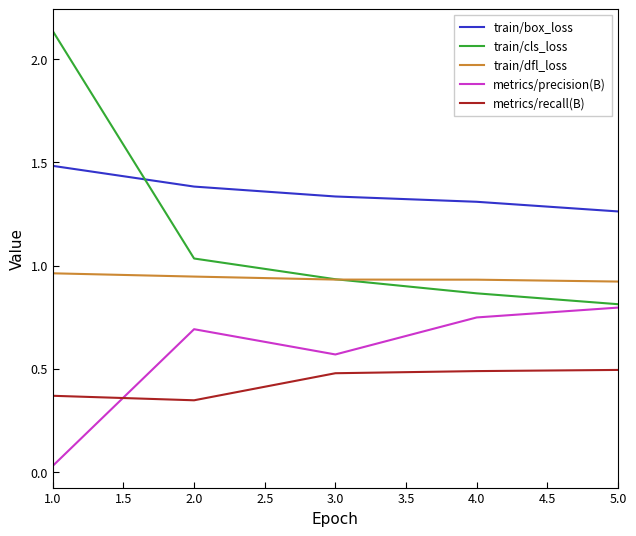

Which series has the largest total across all categories?

train/box_loss